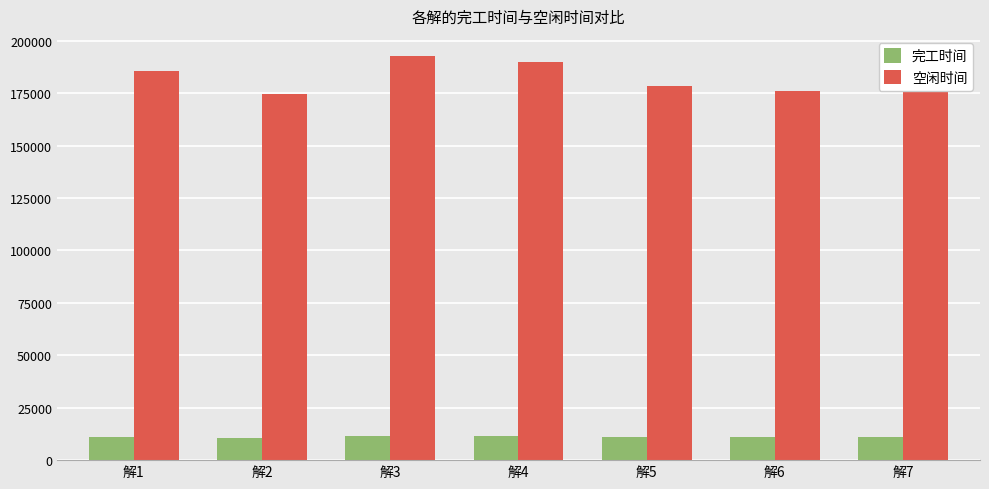

What is the smallest value displayed?

10396.7